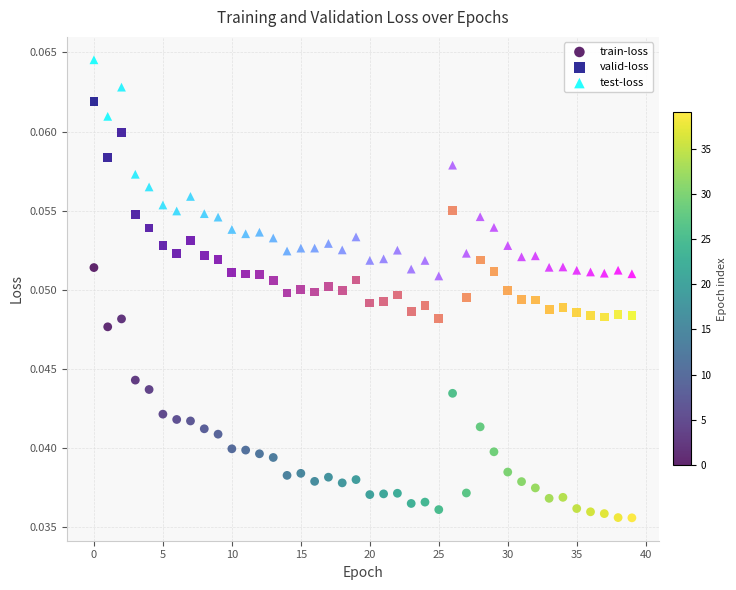

Which series has the largest Y range (max minus min)?

train-loss